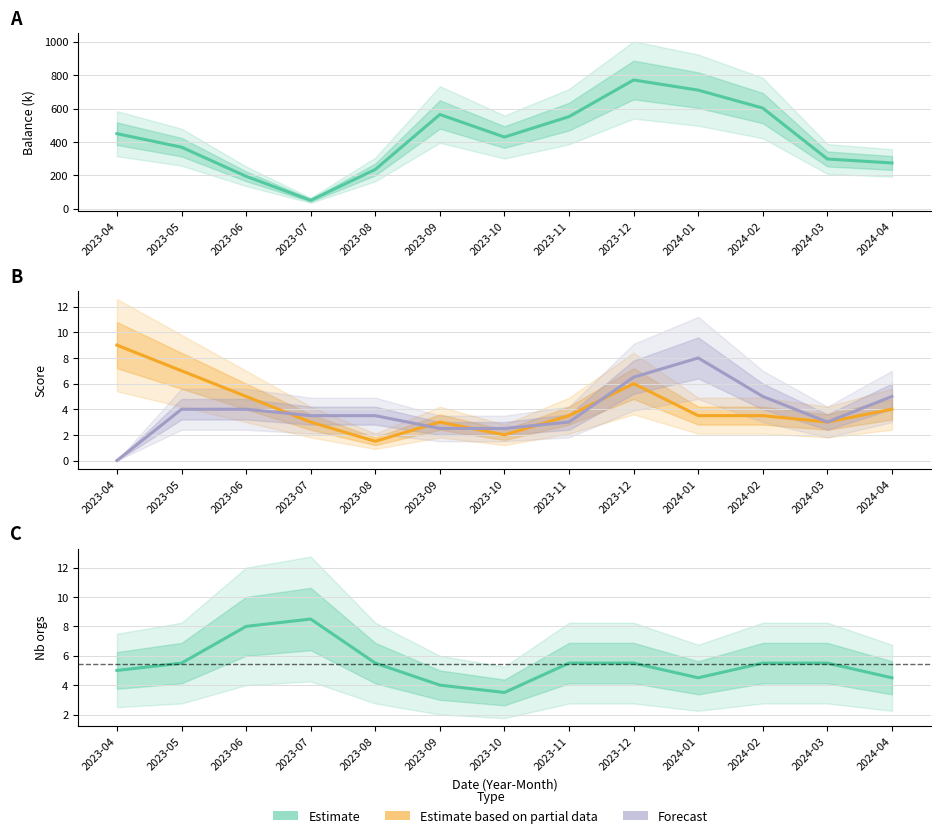

What position from the left is 2023-06?

3